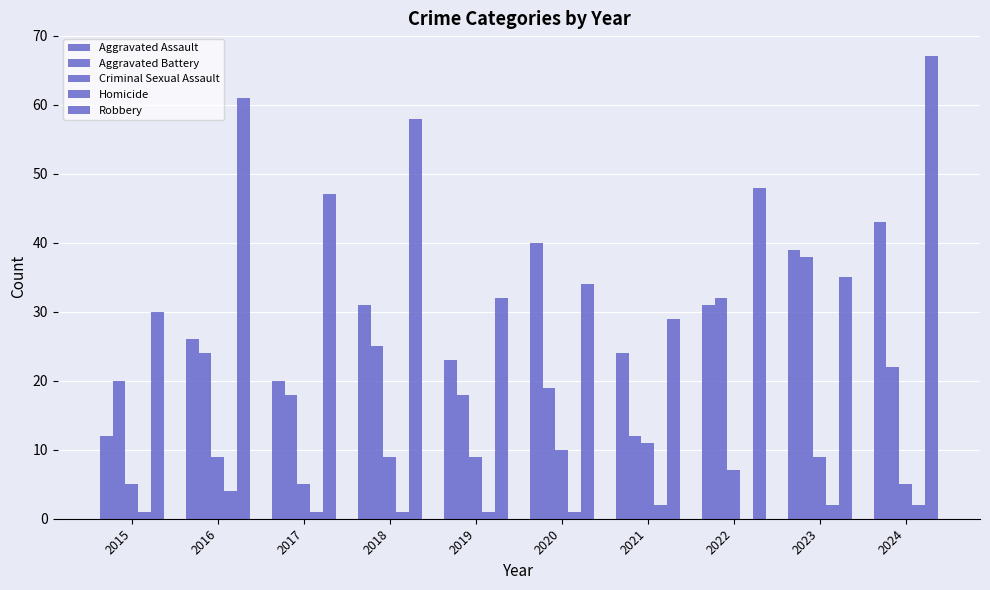

Which series changed the most between 2016 and 2019?

Robbery